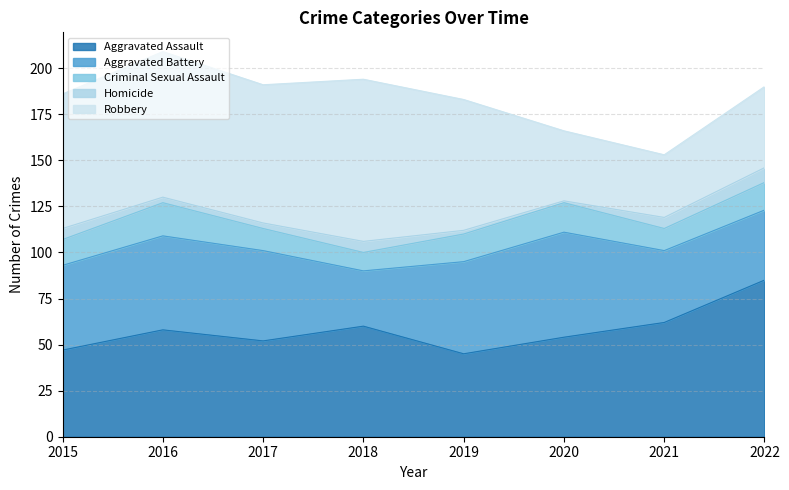

What is the maximum value for Aggravated Assault?

85